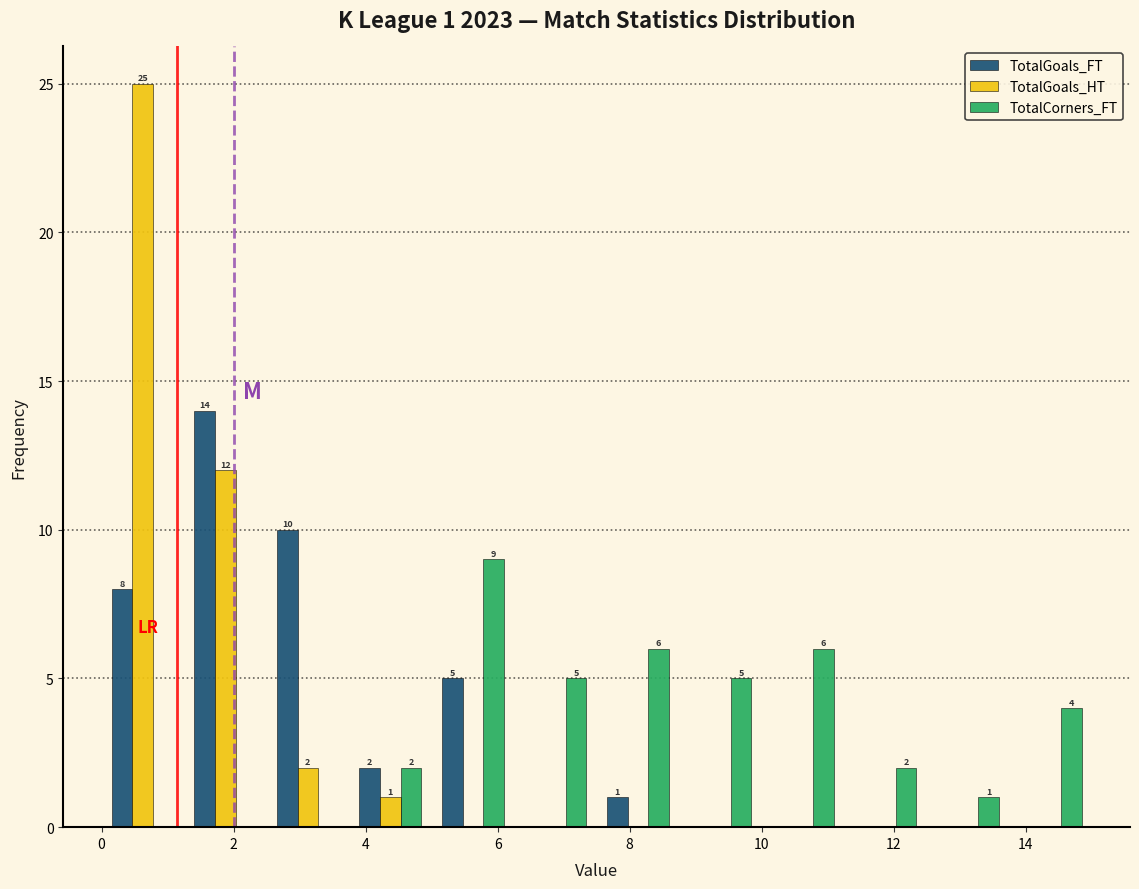

In the TotalGoals_FT series, which range on the x-axis has the tallest bar?

1.25 to 2.50